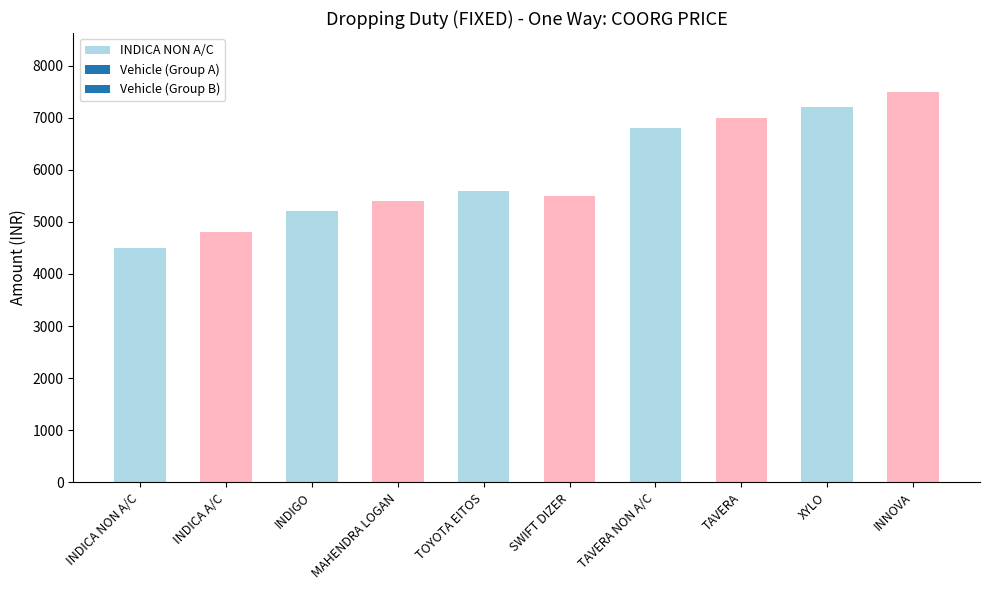

What is the average value?

5950